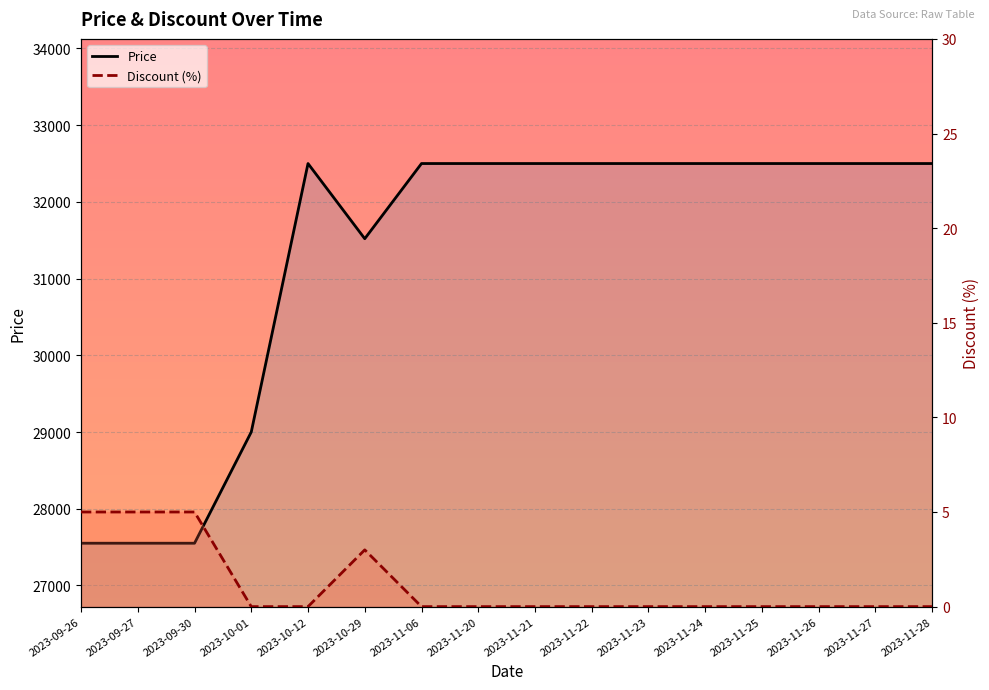

What is the value of the Price point at the 13th from the left?

32500